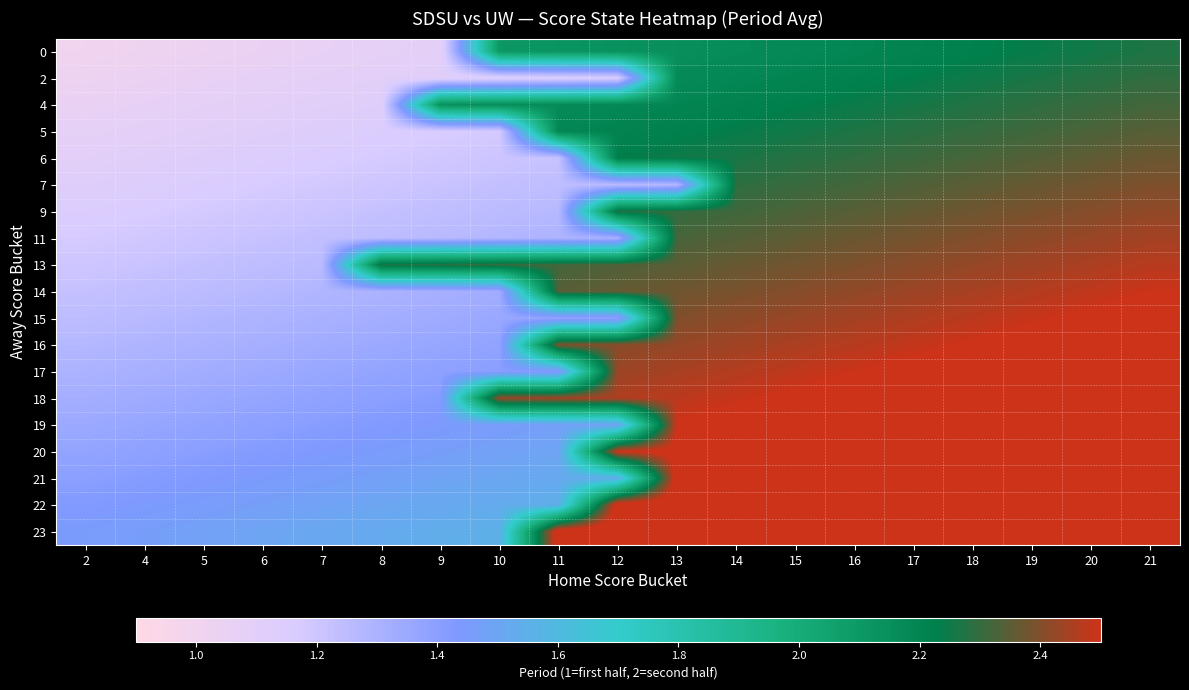

Which category has the lowest value across all series?

2